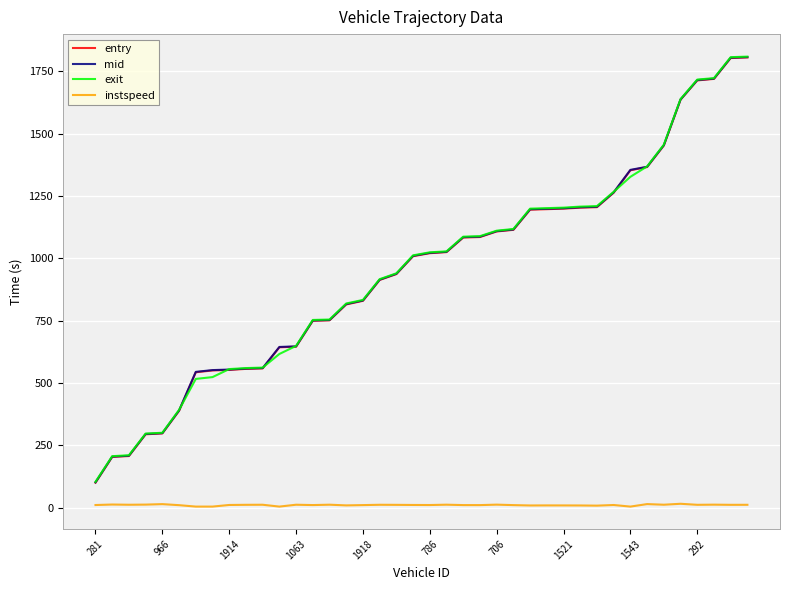

What are all the series names shown in the legend?

entry, mid, exit, instspeed